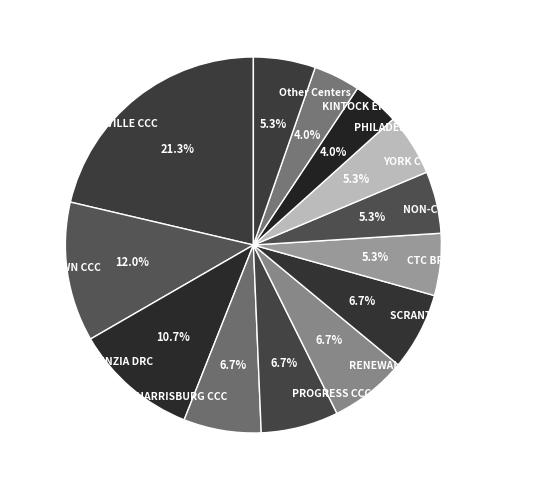

To the nearest percent, what percentage of the pie is KINTOCK ERIE?

4%